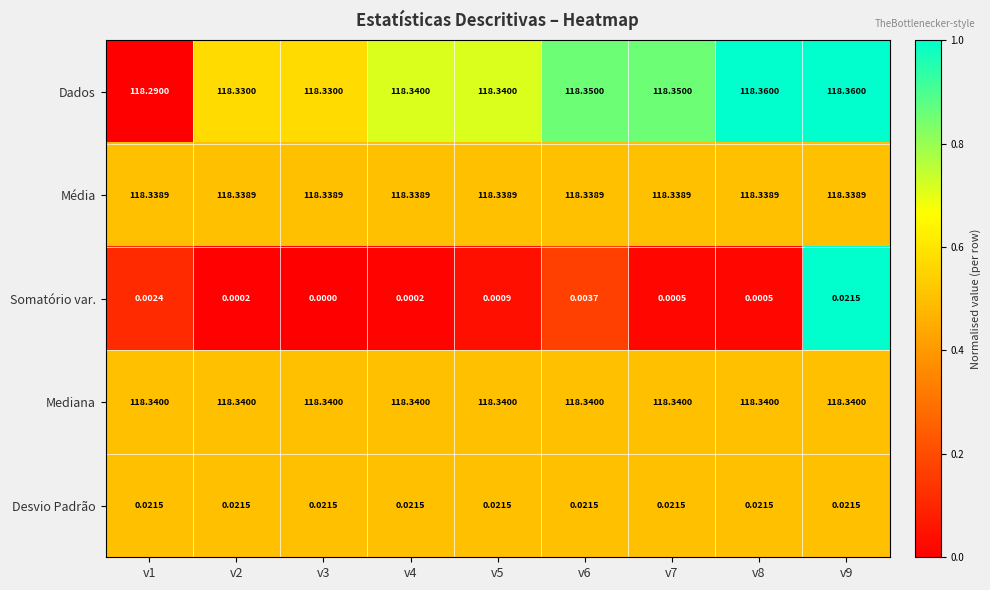

Which series changed the most between v3 and v6?

Dados